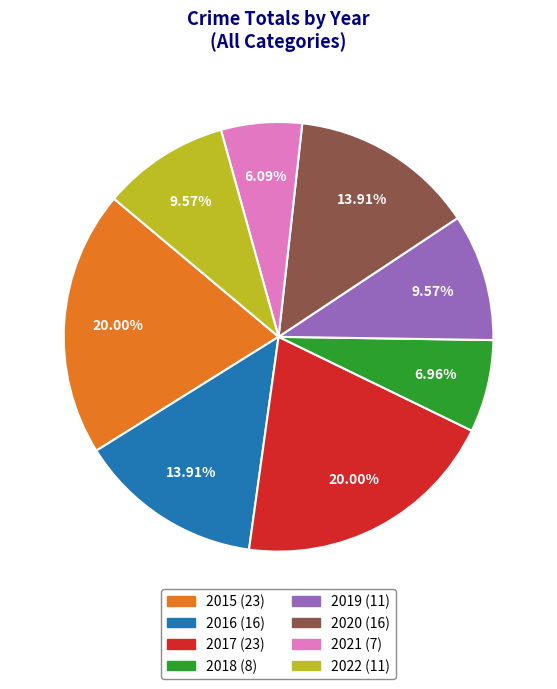

Which slice is the smallest?

2021